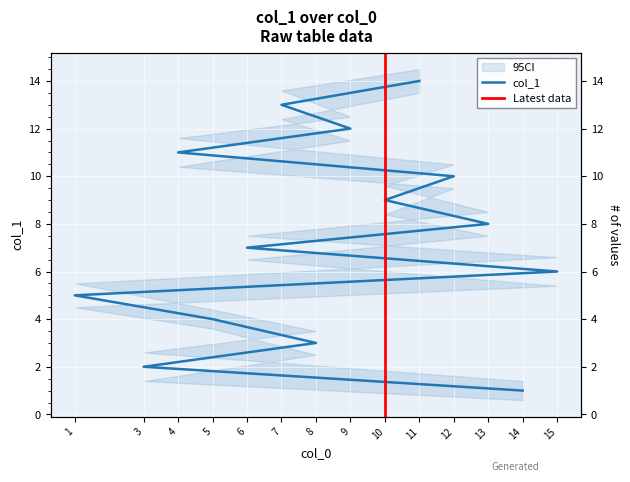

What is the label of the 13th point from the right?

3